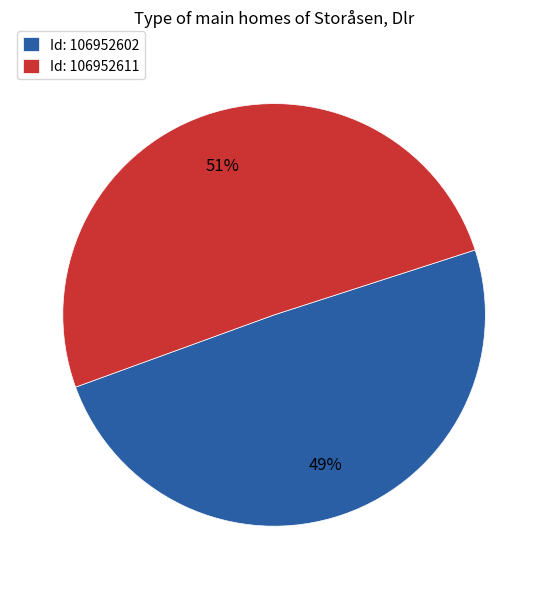

Is there any slice that represents more than half of the pie?

Yes